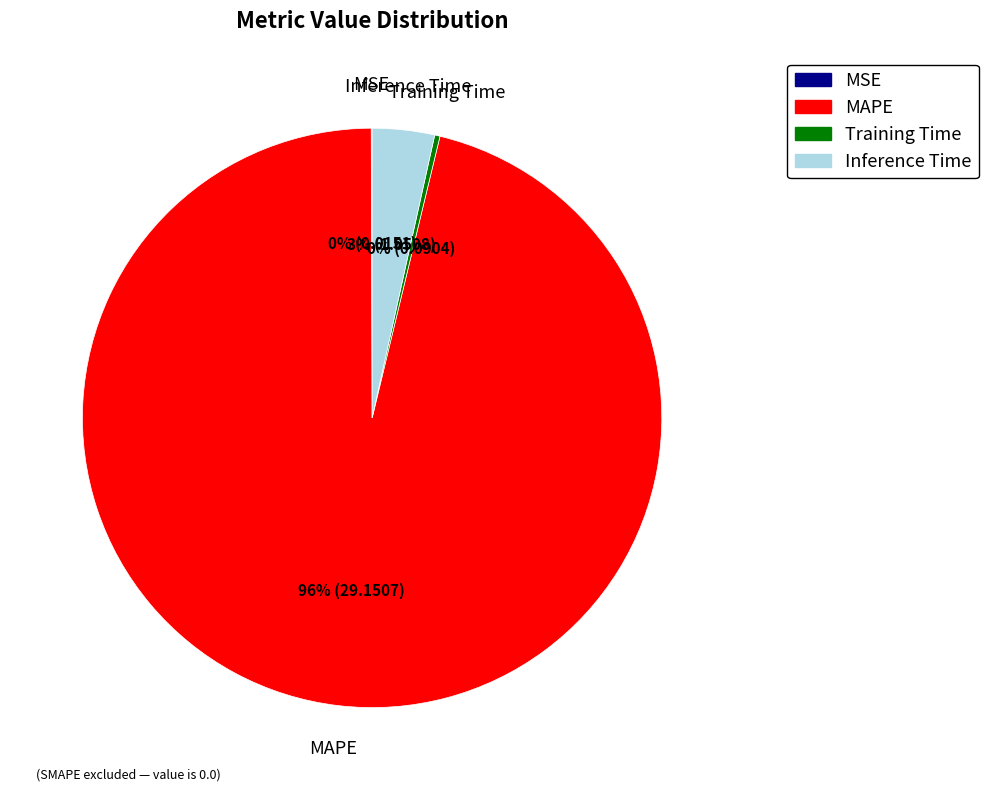

True or false: MAPE accounts for 87% of the total.

False